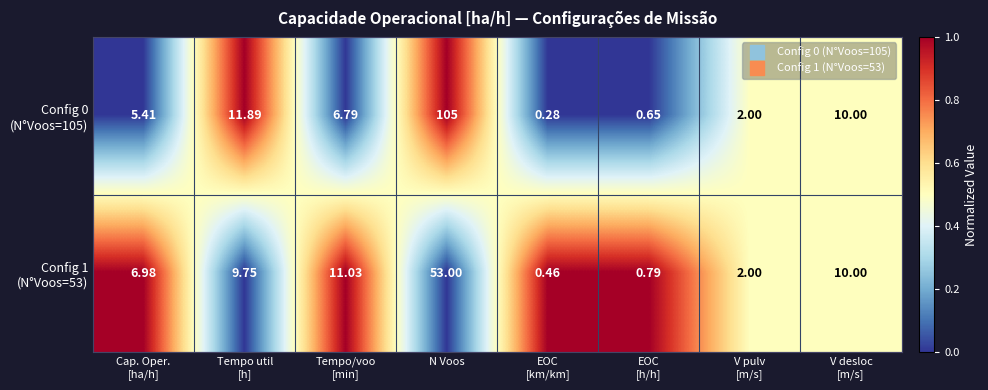

At which category is the sum across all series the highest?

N Voos